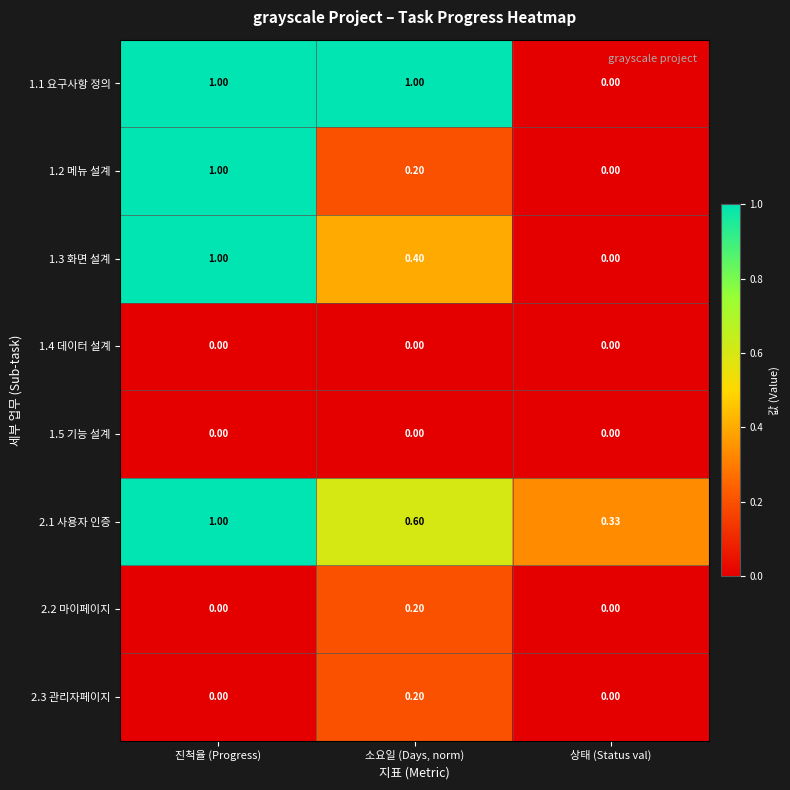

Is the value of 2.1 사용자 인증 at 소요일 (Days, norm) greater than the value of 1.4 데이터 설계 at 진척율 (Progress)?

Yes